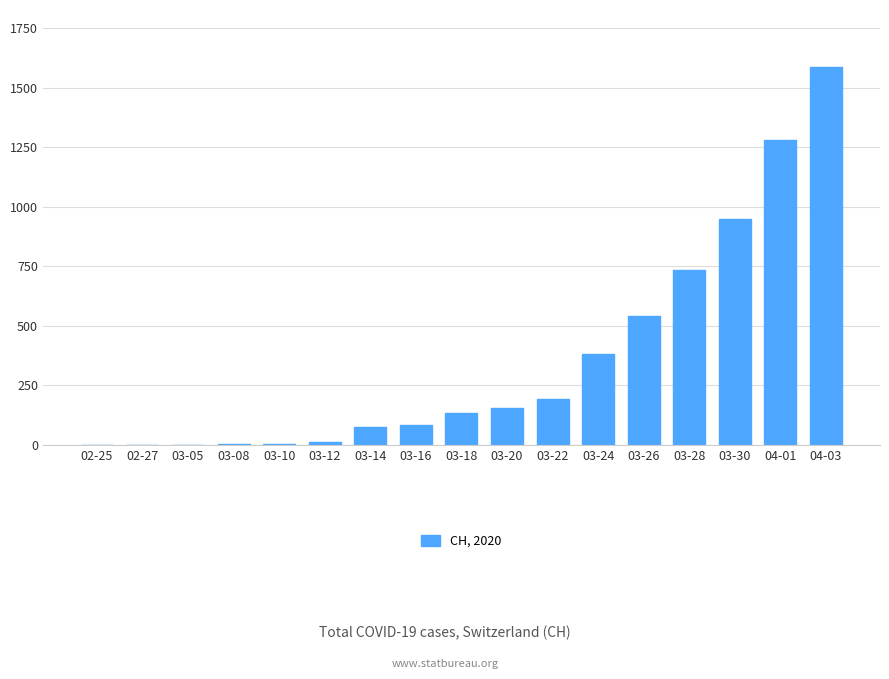

What is the change in value from 02-25 to 03-28?

+736